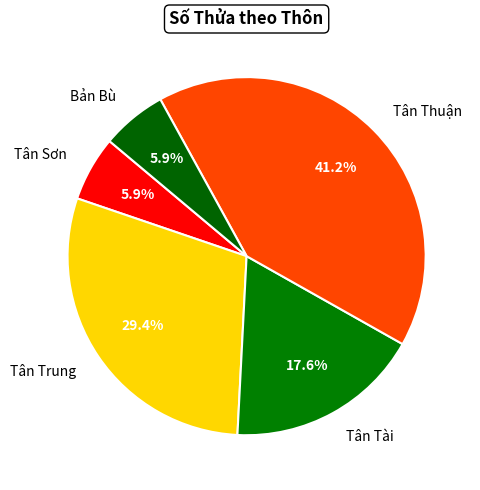

Which category has the biggest portion of the pie?

Tân Thuận